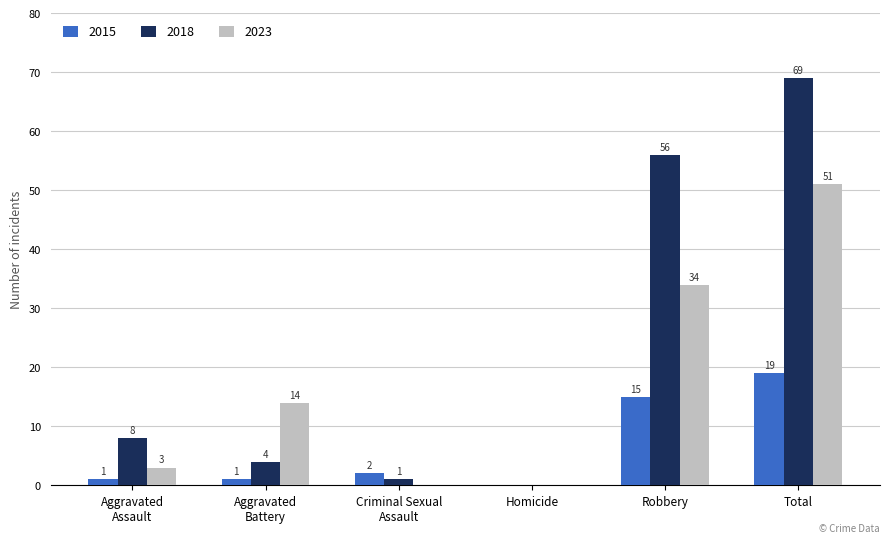

At which label does 2018 reach its peak?

Total